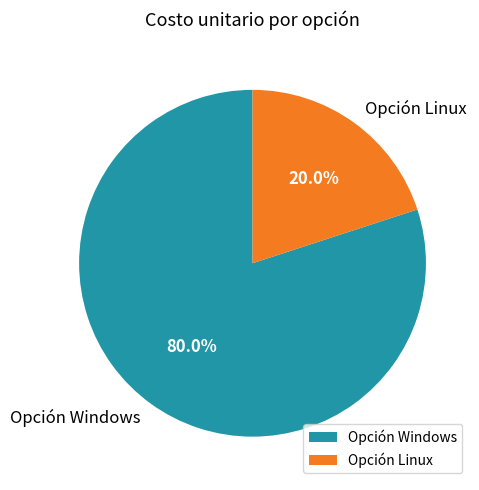

How many slices are in this pie chart?

2